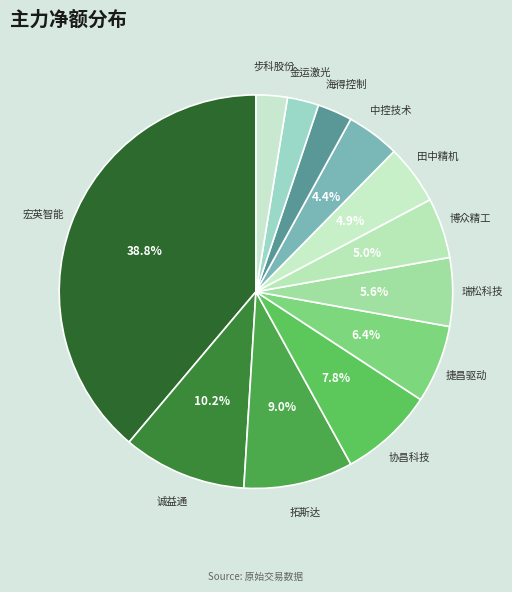

Does 宏英智能 account for over 50% of the chart?

No